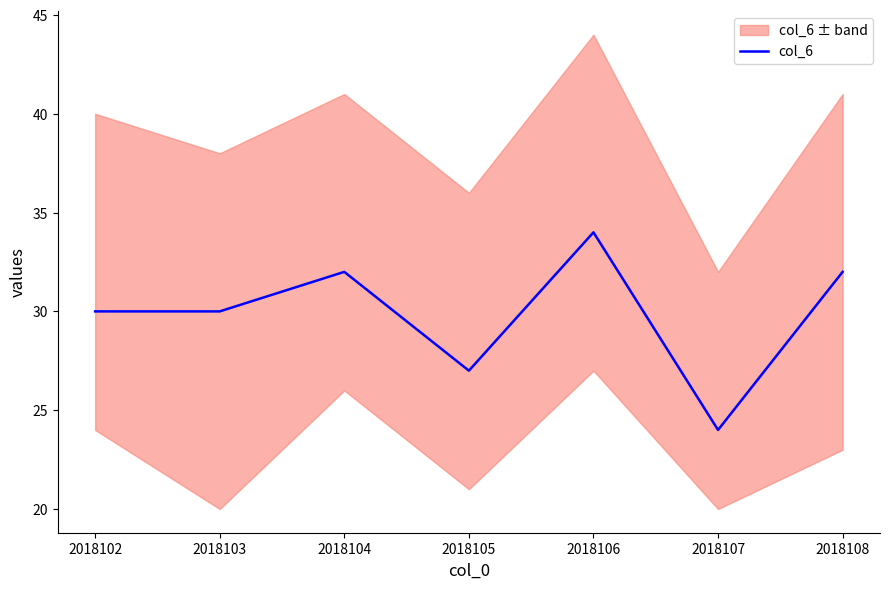

Approximately how many times larger is the value at 2018107 compared to 2018108?

0.8